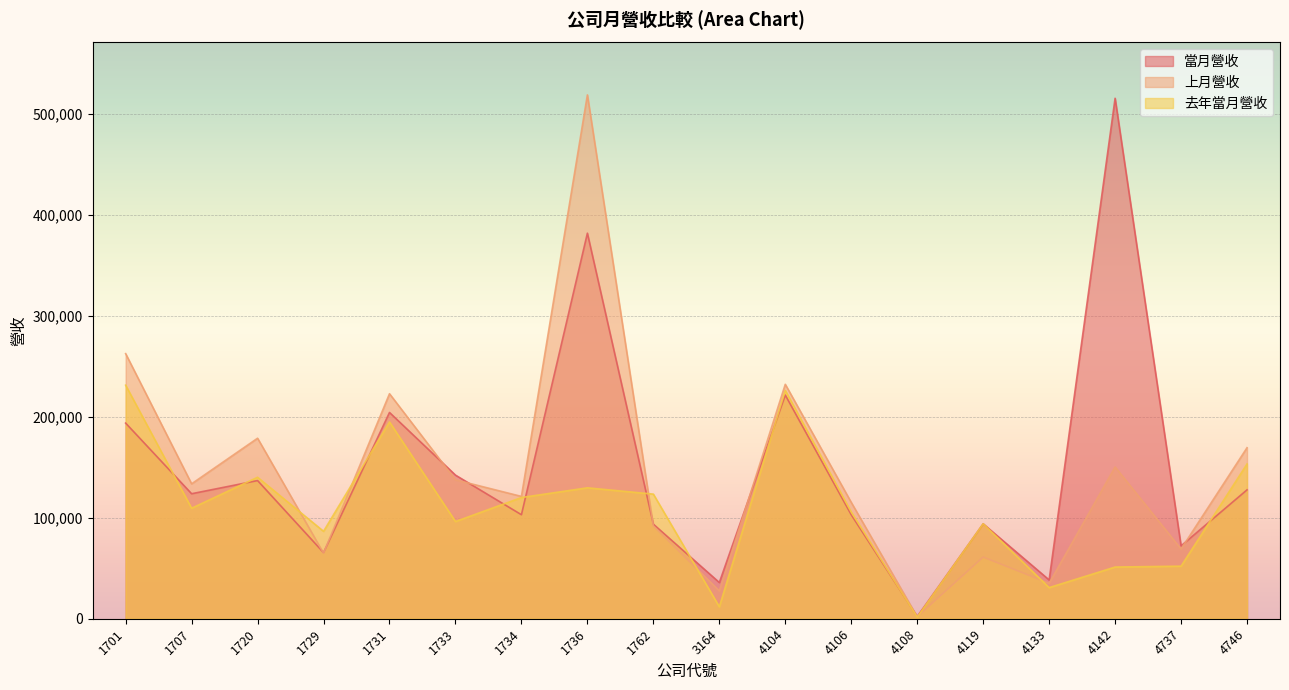

At 4133, list the series in order from smallest to largest.

去年當月營收, 上月營收, 當月營收